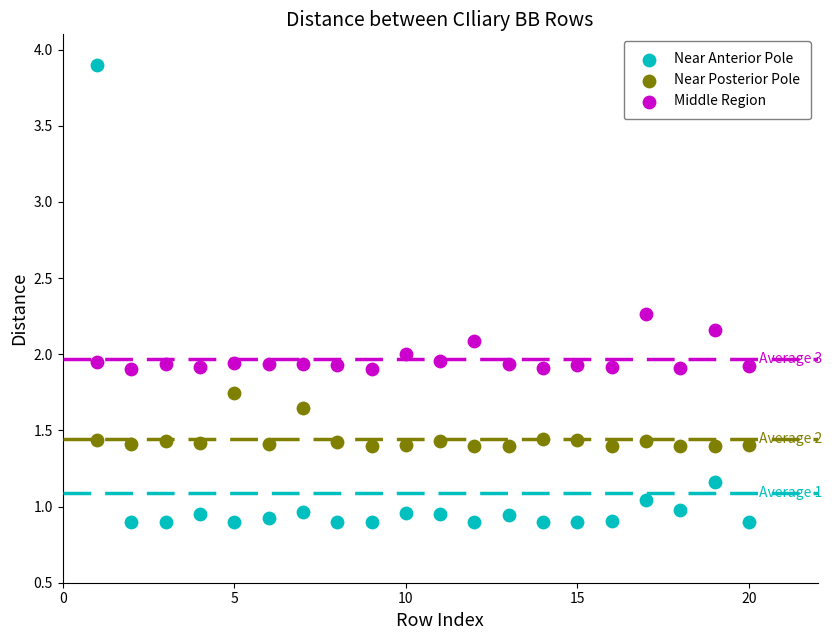

Which series has the widest spread of Y values?

Near Anterior Pole